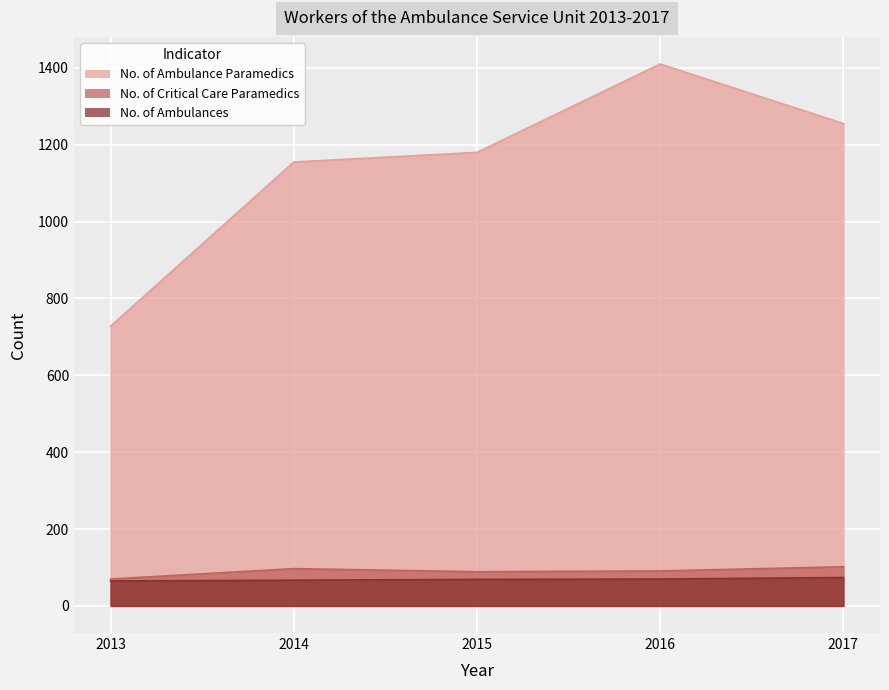

What is the lowest value of the No. of Critical Care Paramedics series?

70